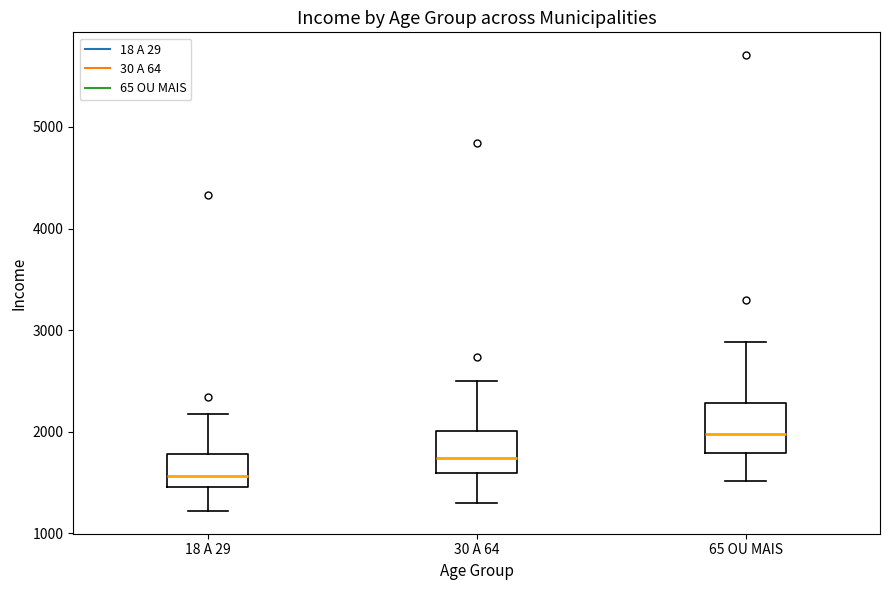

Which box's median line is the highest?

65 OU MAIS